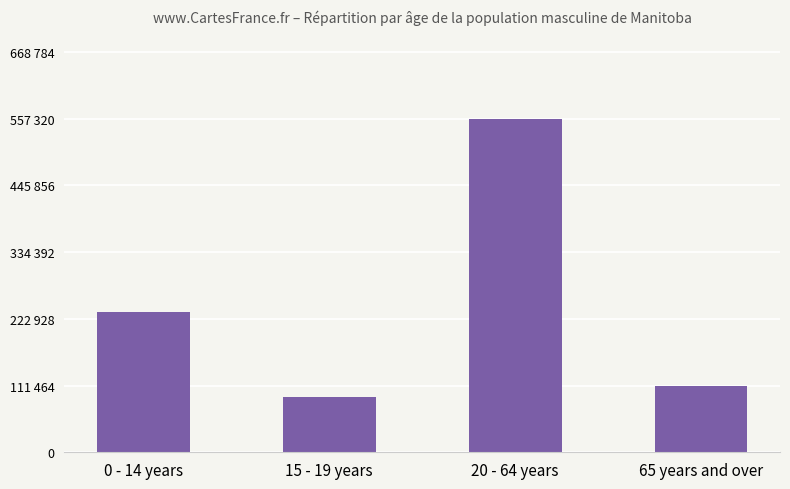

At which label does the data first exceed 234400?

20 - 64 years